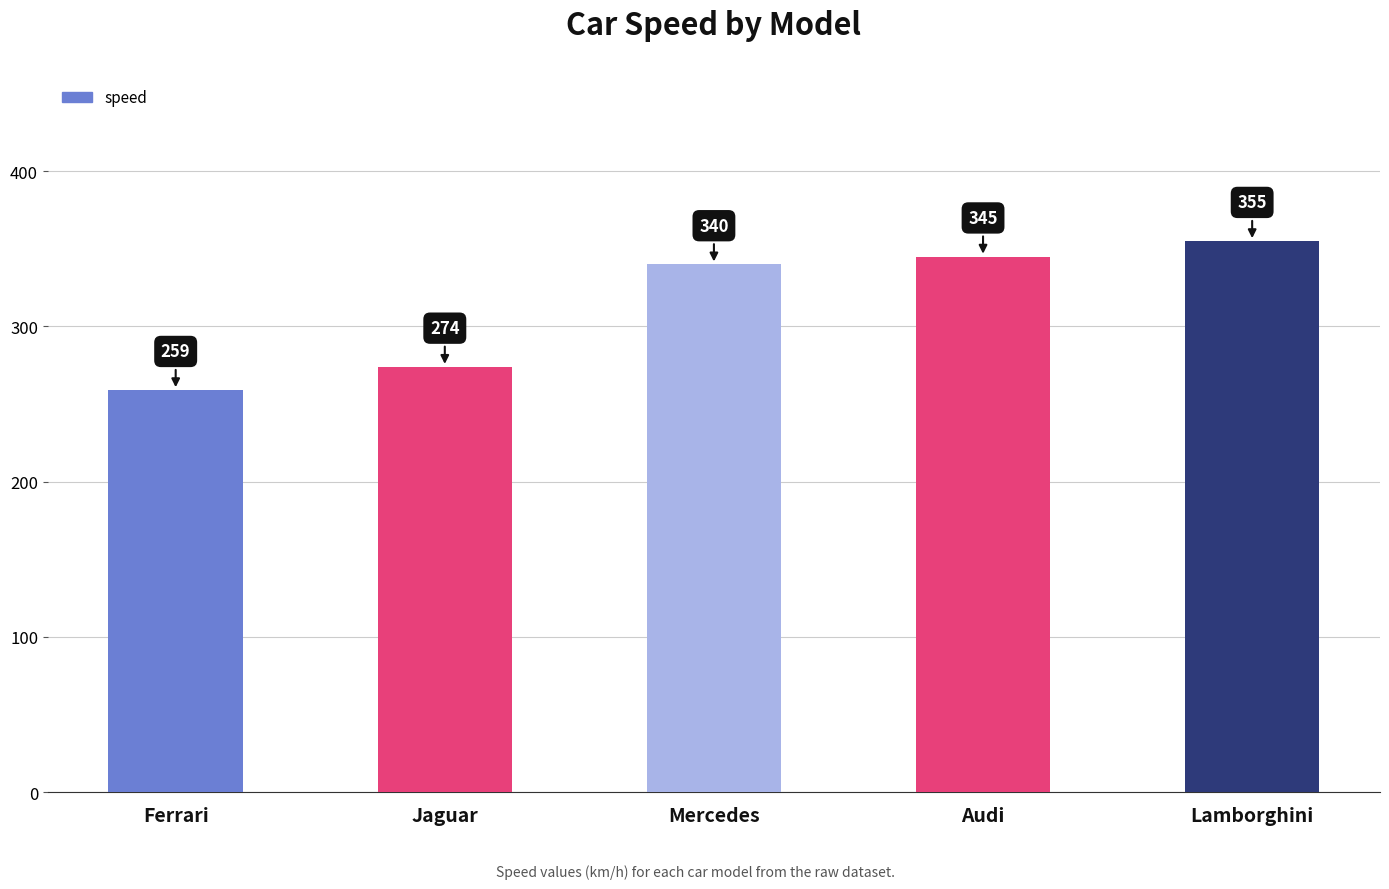

True or false: the data shows 355 at Lamborghini.

True